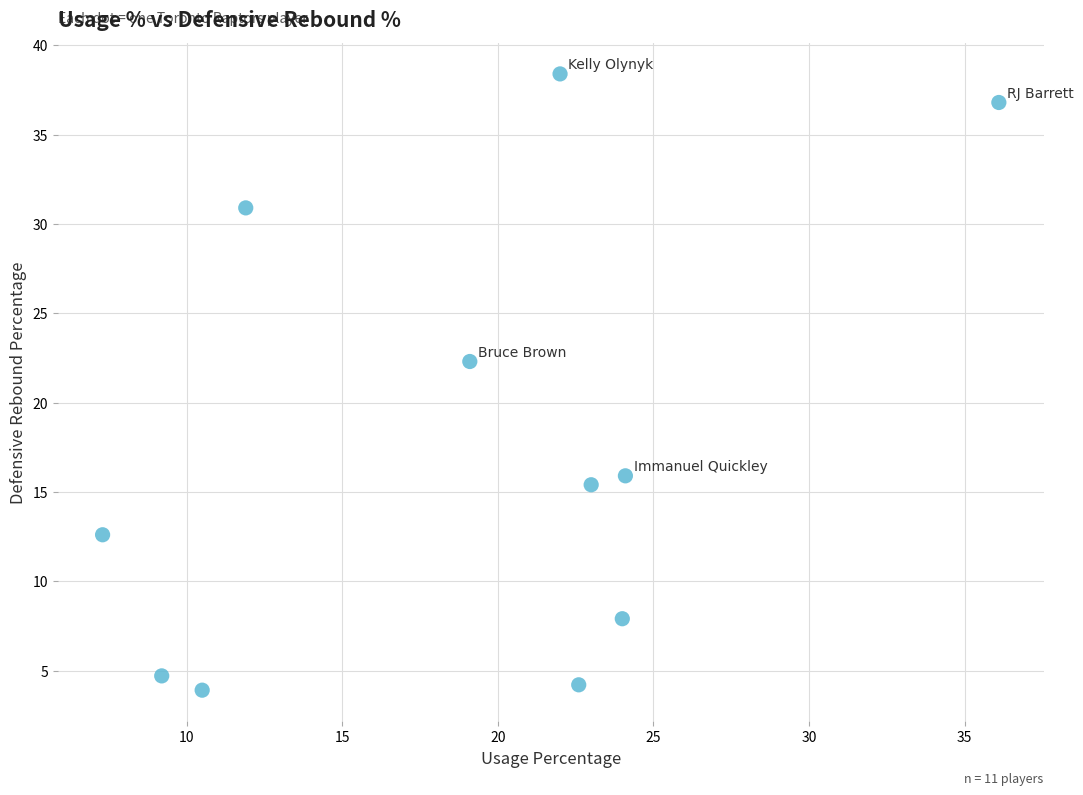

What Y value in the scatter plot is closest to 21?

22.3